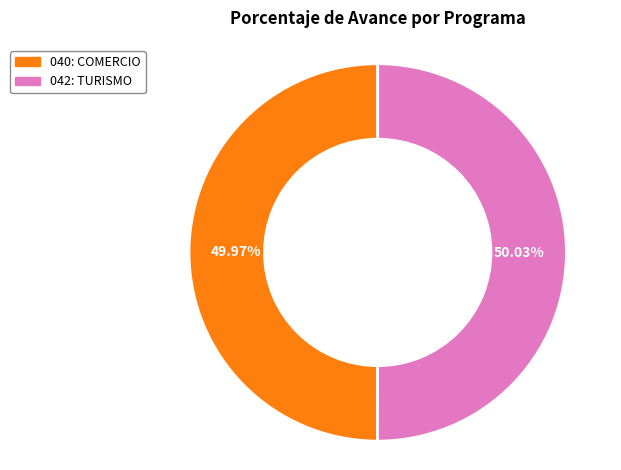

Is the sum of 042: TURISMO and 040: COMERCIO greater than half?

Yes